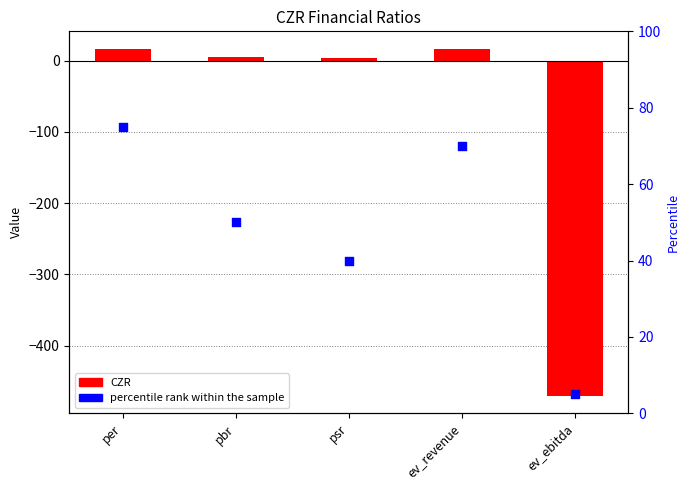

Which series contains the lowest Y value?

CZR